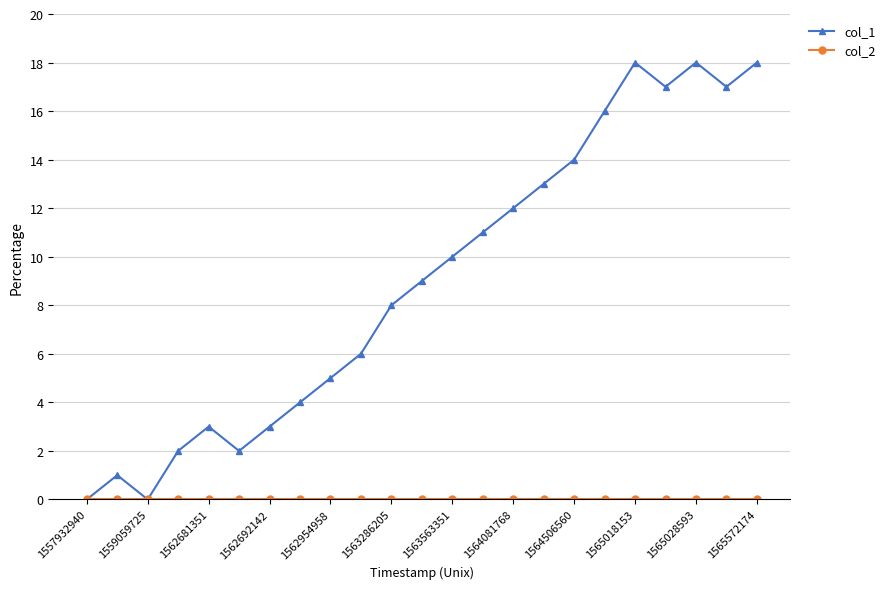

Which series has the largest range (max minus min)?

col_1